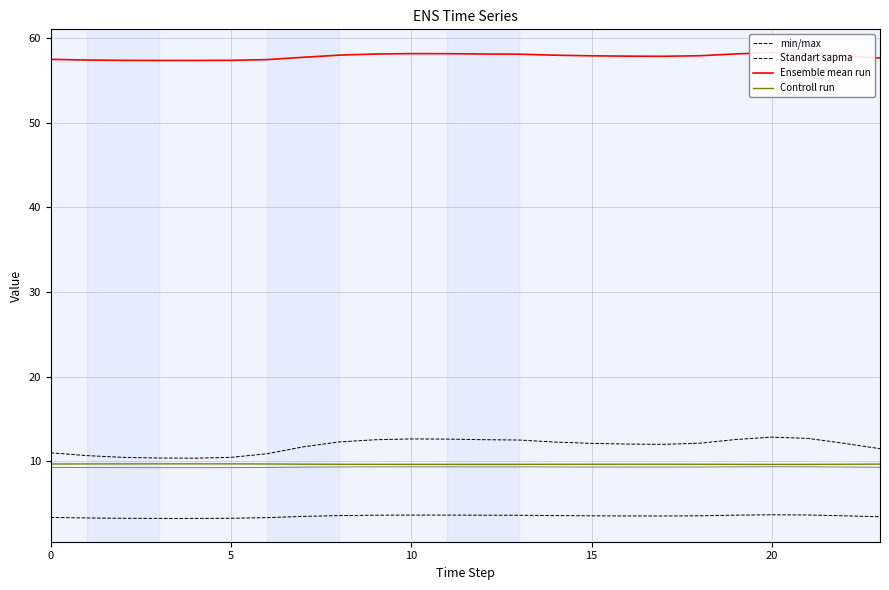

What is the difference between the highest and lowest values at 0?

54.1